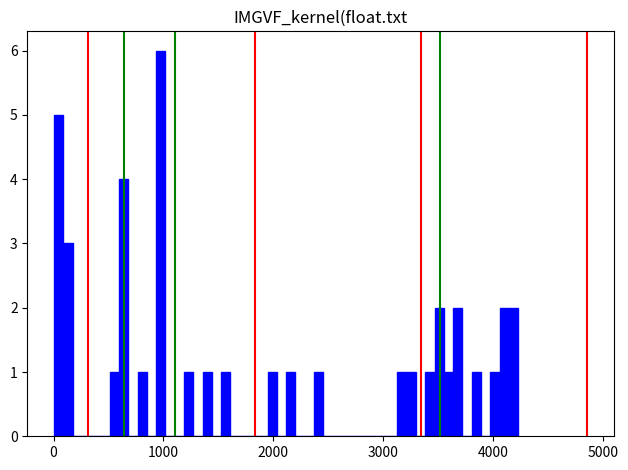

Around what value on the x-axis is the tallest bar? Give the approximate position of its centre, as read against the axis.

1000